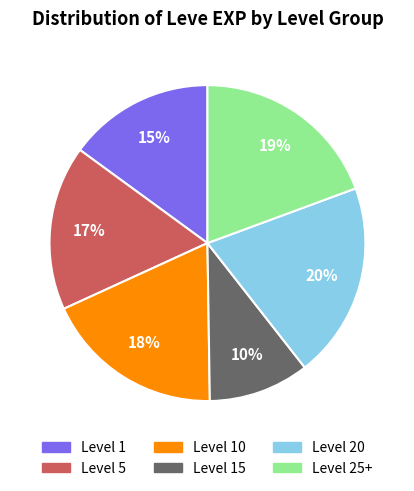

To the nearest percent, what is the average slice percentage?

17%